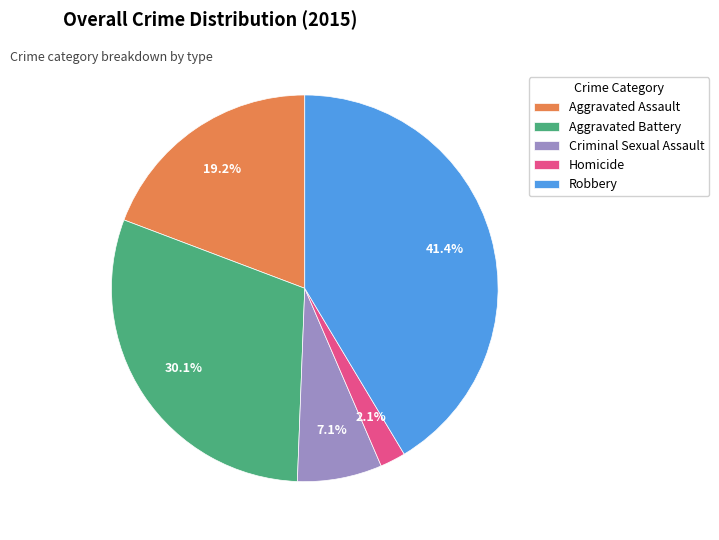

Rank the categories by value from highest to lowest.

Robbery, Aggravated Battery, Aggravated Assault, Criminal Sexual Assault, Homicide